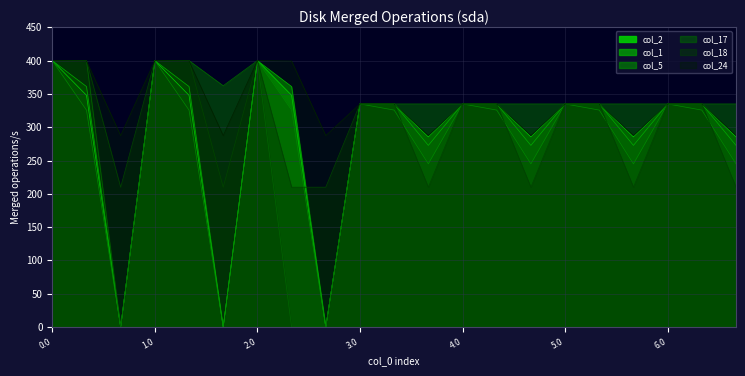

Does the chart display data point markers on the line(s)?

No